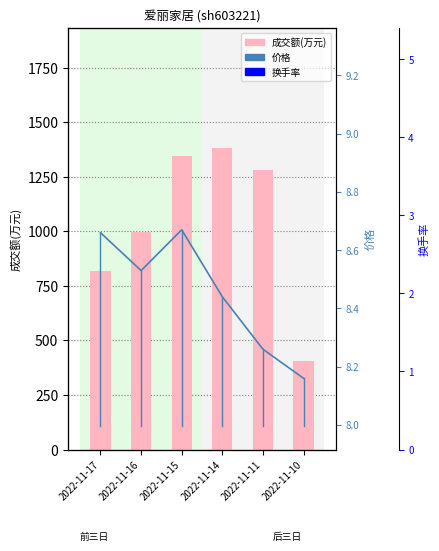

Does the chart contain any negative values?

No